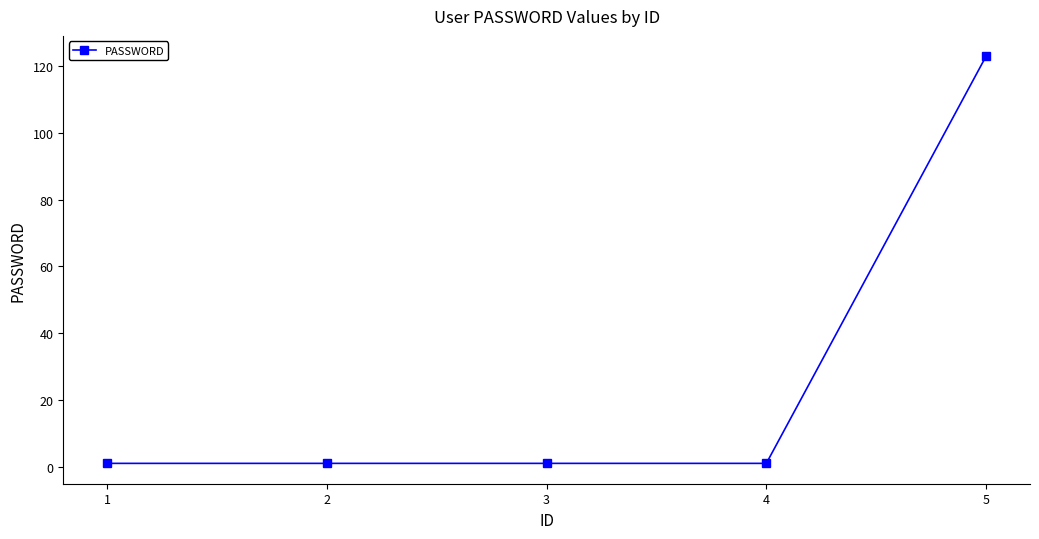

The chart shows a value of 200 at 5. True or false?

False